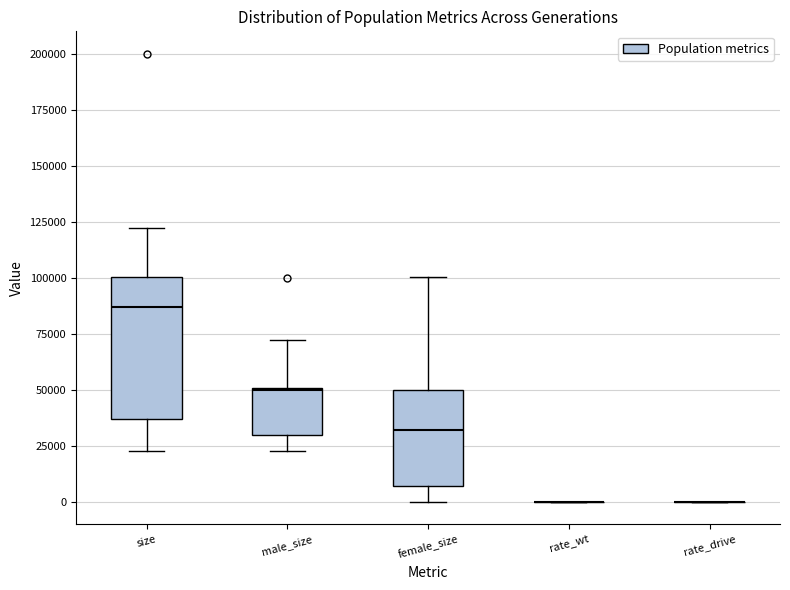

Reading left to right, transcribe this box plot: for each box, give where its median line is, the range the box spans, and where its two whiskers end, as read against the y-axis. The values are not printed on the chart, so give them approximately, as read against the axis.

size: median 85000, box 35000 to 100000, whiskers 25000 to 120000
male_size: median 50000, box 30000 to 50000, whiskers 25000 to 70000
female_size: median 30000, box 5000 to 50000, whiskers 0 to 100000
rate_wt: box collapsed to a line at 0, whiskers 0 to 0
rate_drive: box collapsed to a line at 0, whiskers 0 to 0